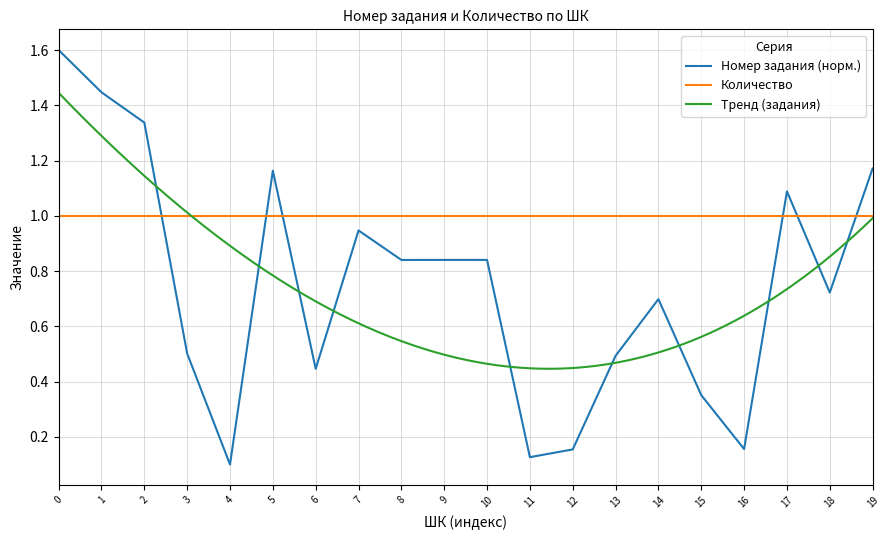

What is the maximum value for Количество?

1.0